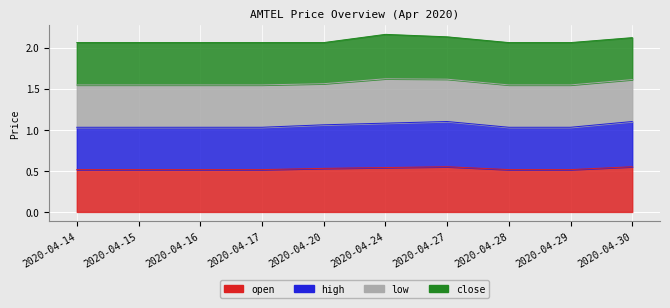

True or false: high and open intersect in this chart.

False